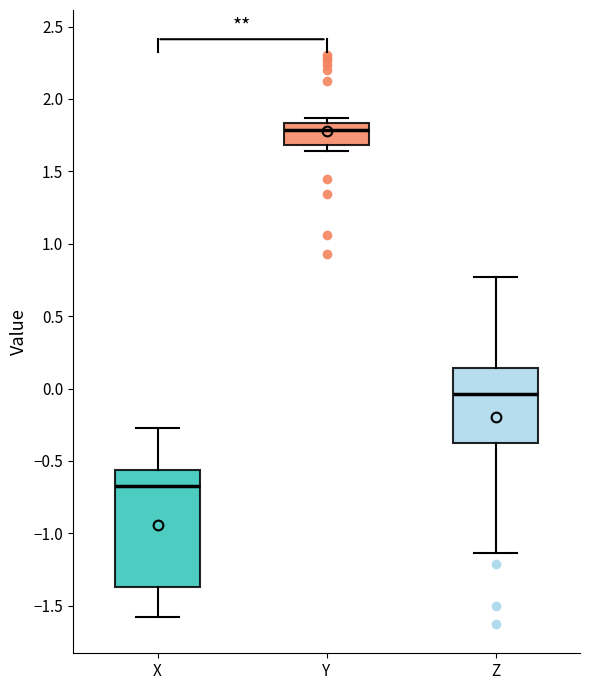

Reading left to right, read every box against the y-axis: the position of its median line, the range the box covers, and the ends of its whiskers. The values are not printed on the chart, so give them approximately, as read against the axis.

X: median -0.65, box -1.35 to -0.55, whiskers -1.55 to -0.25
Y: median 1.80, box 1.70 to 1.85, whiskers 1.65 to 1.85 (just above the box's upper edge)
Z: median -0.05, box -0.35 to 0.15, whiskers -1.15 to 0.75